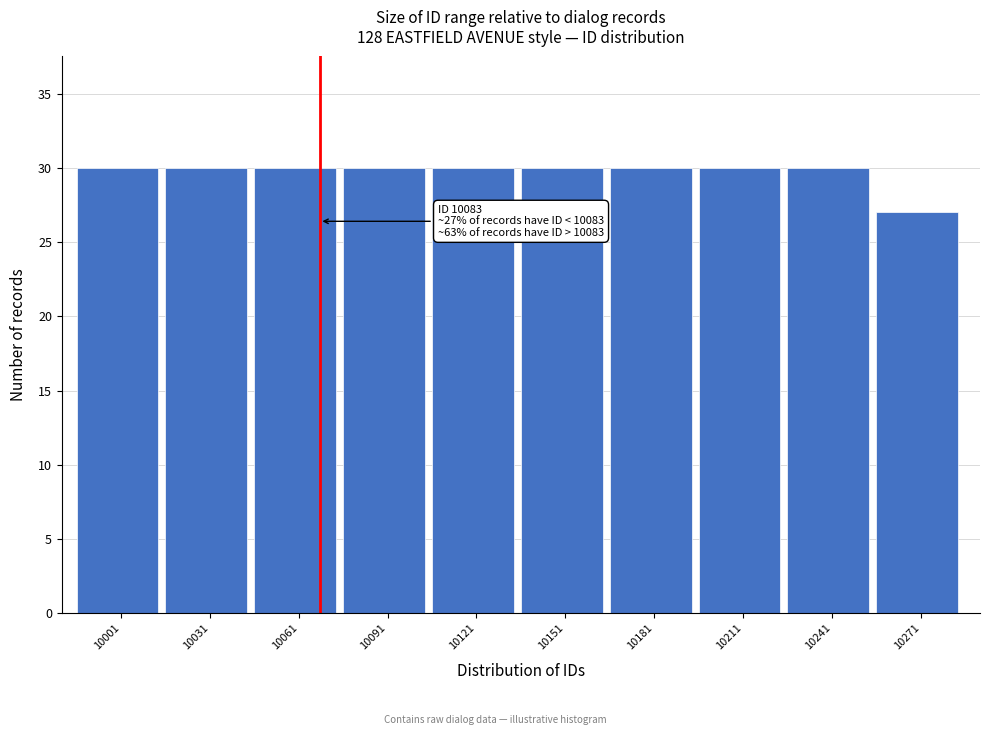

Reading left to right, transcribe all the data shown in this chart.

10001=30	10031=30	10061=30	10091=30	10121=30	10151=30	10181=30	10211=30	10241=30	10271=27